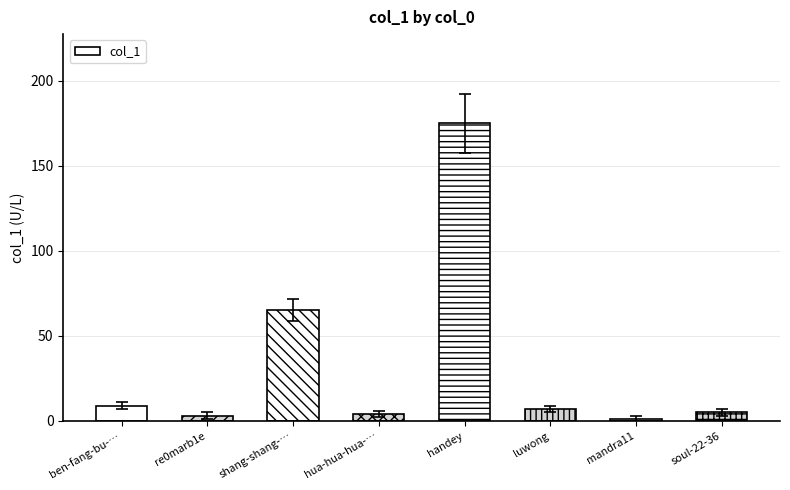

What position from the right is ben-fang-bu-…?

8